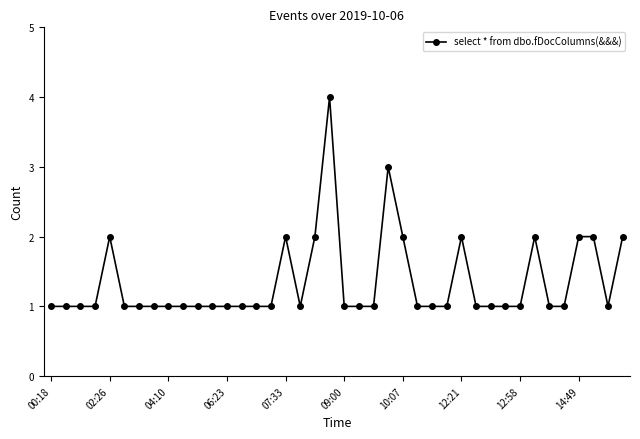

How many data points does each series have?

40